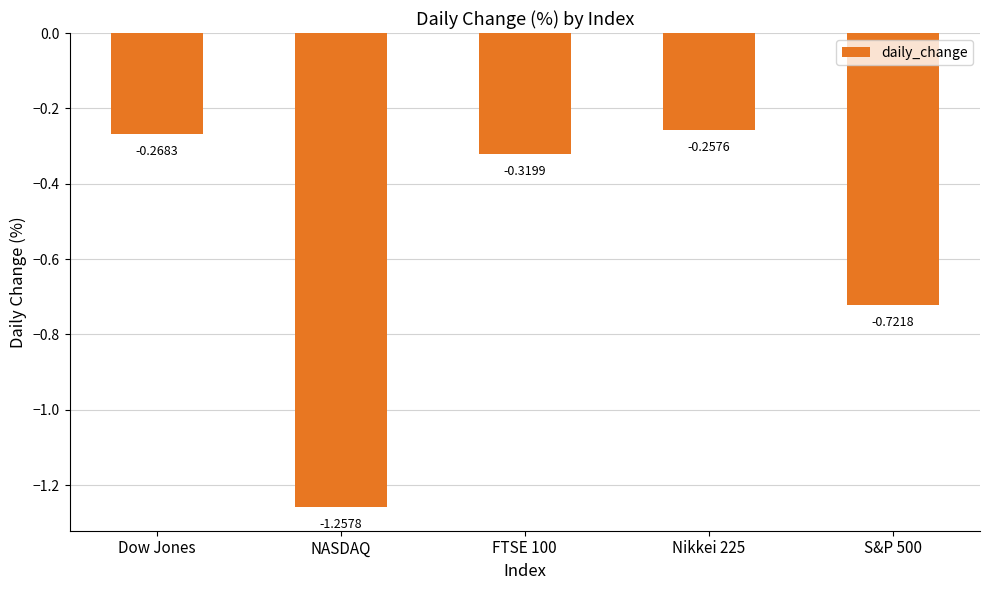

What is the change in value from FTSE 100 to S&P 500?

-0.4